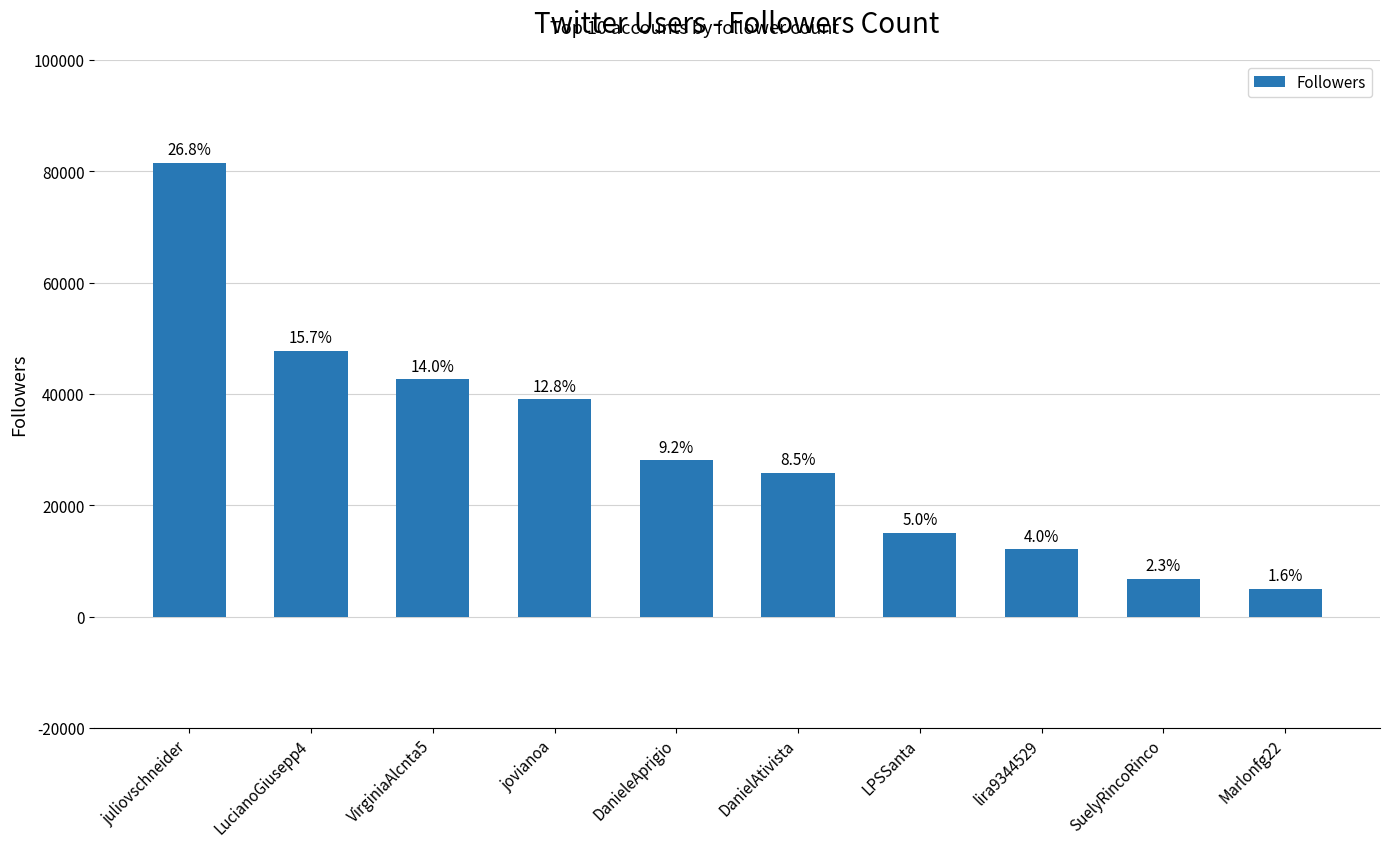

Reading right to left, list all the values displayed in this chart.

4974	6844	12099	15082	25807	28055	39033	42599	47739	81535